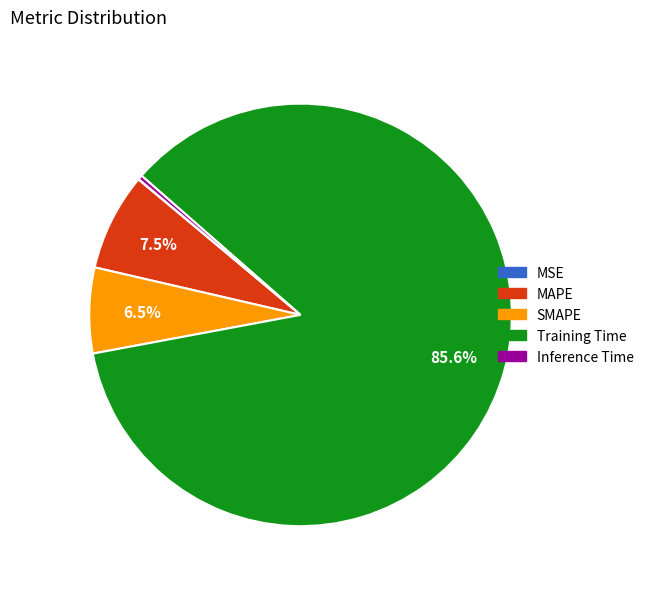

Is there a majority slice in this chart?

Yes